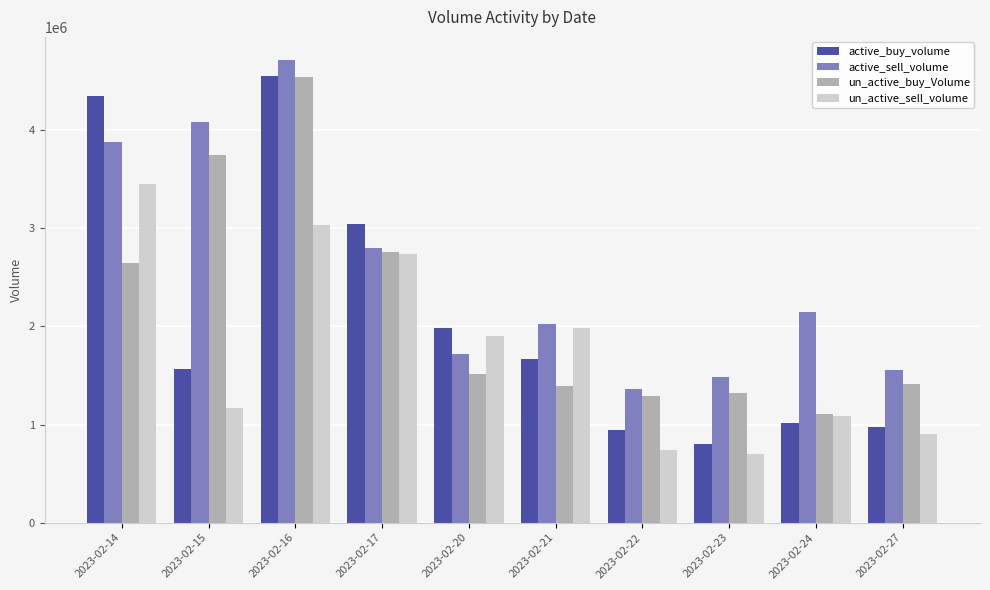

The active_buy_volume series shows 4554228 at 2023-02-16. True or false?

True